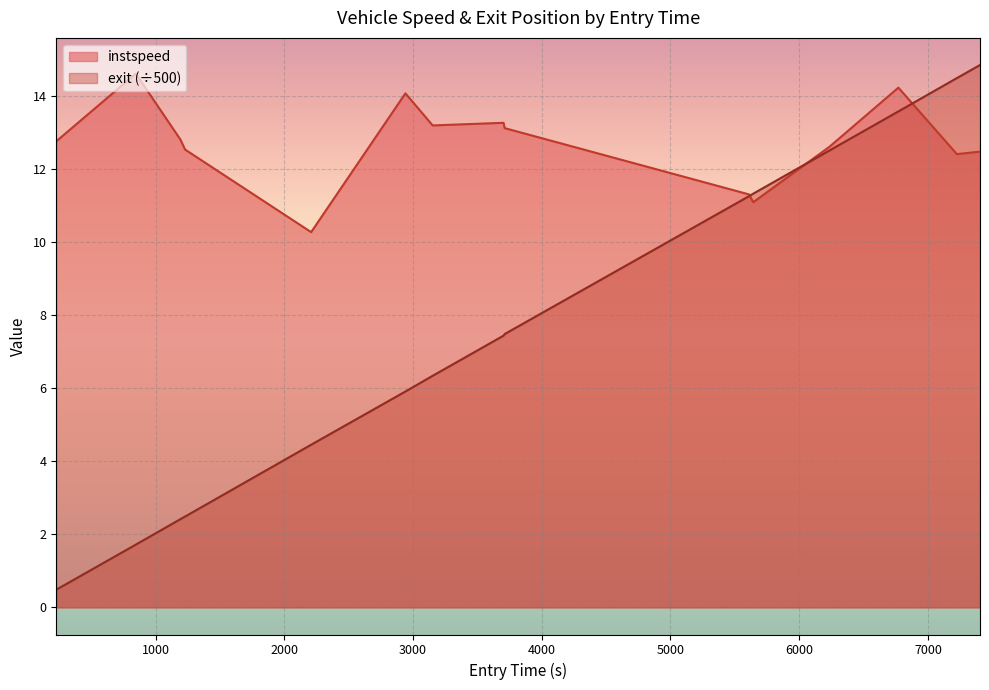

How many lines are shown in the chart?

2